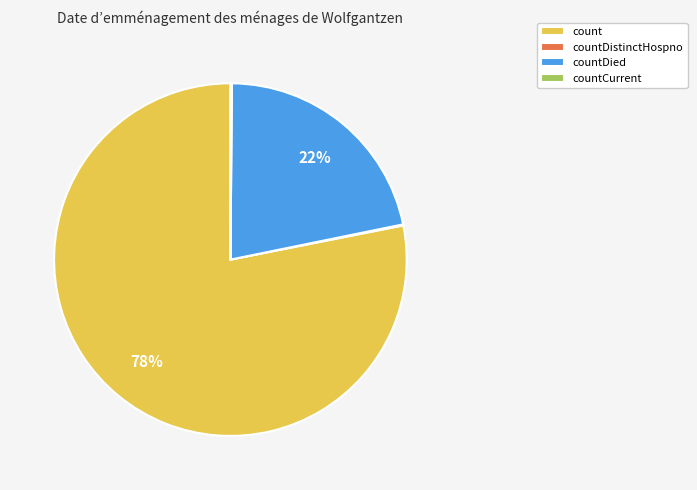

What is the largest slice in the pie chart?

count